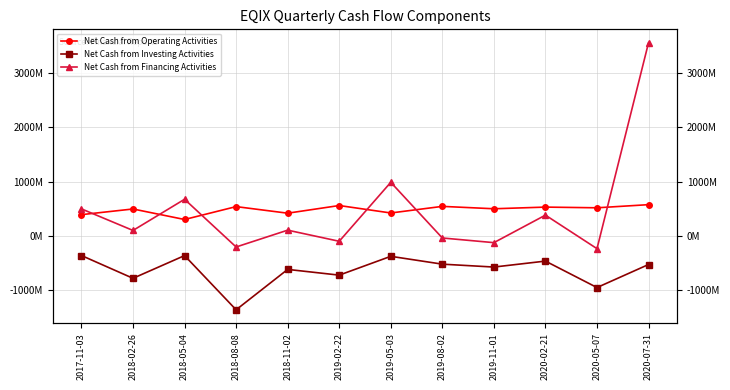

What are all the series names shown in the legend?

Net Cash from Operating Activities, Net Cash from Investing Activities, Net Cash from Financing Activities